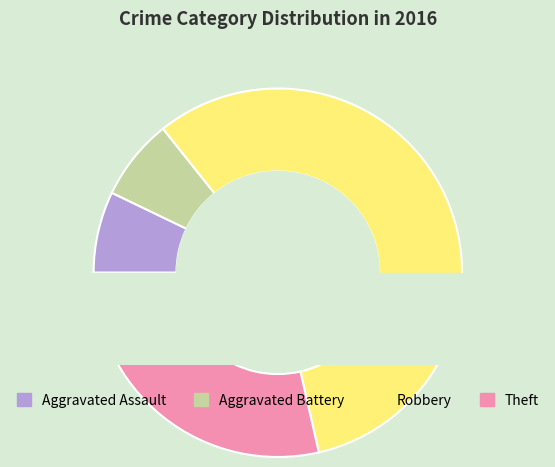

What is the change in value from Aggravated Assault to Theft?

+3